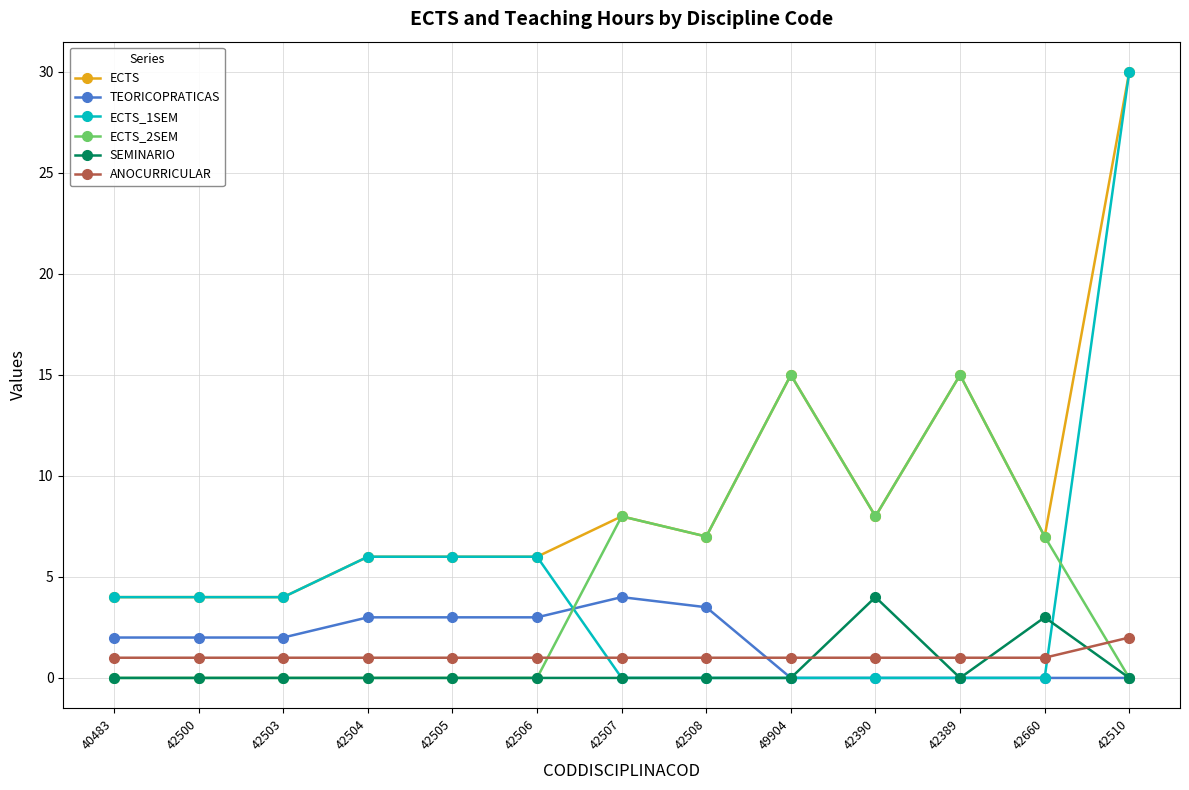

True or false: ECTS_1SEM has a value of 30.0 at 42510.

True